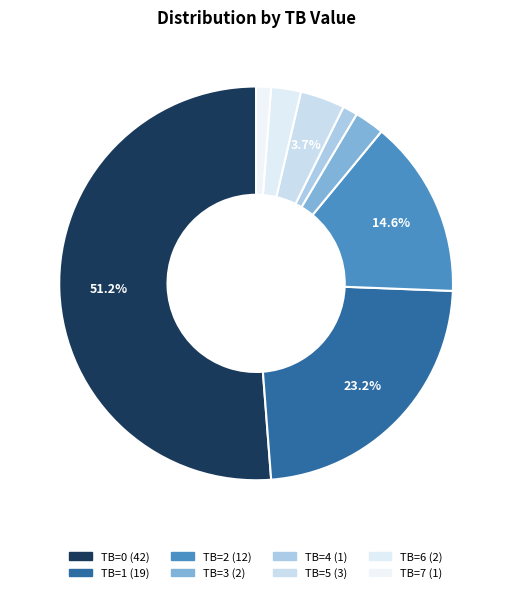

How many segments does this pie chart have?

8